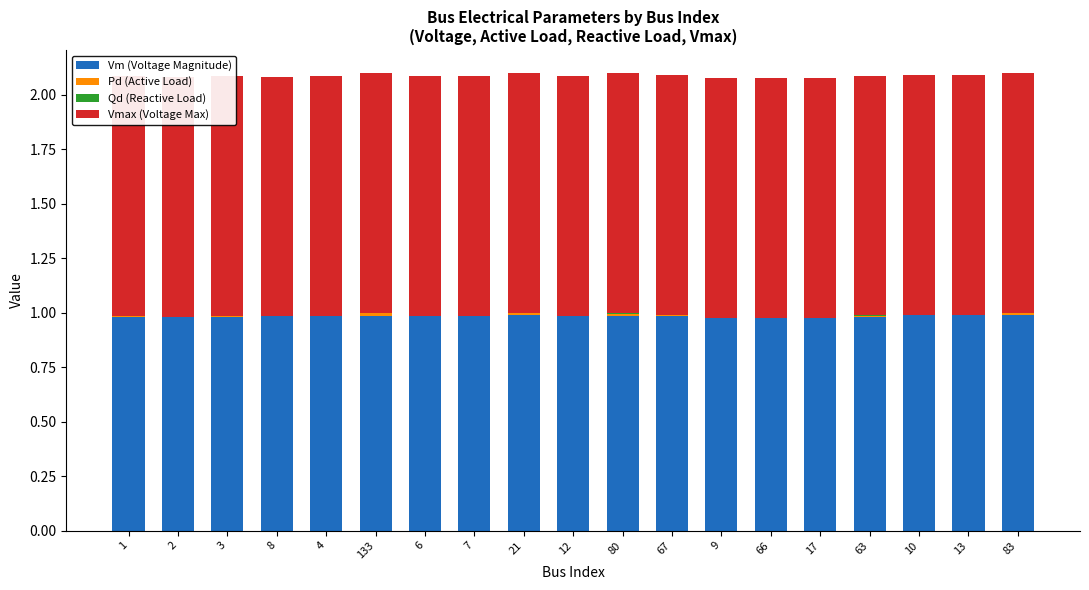

The value of Pd (Active Load) at 7 is 0.0. True or false?

True